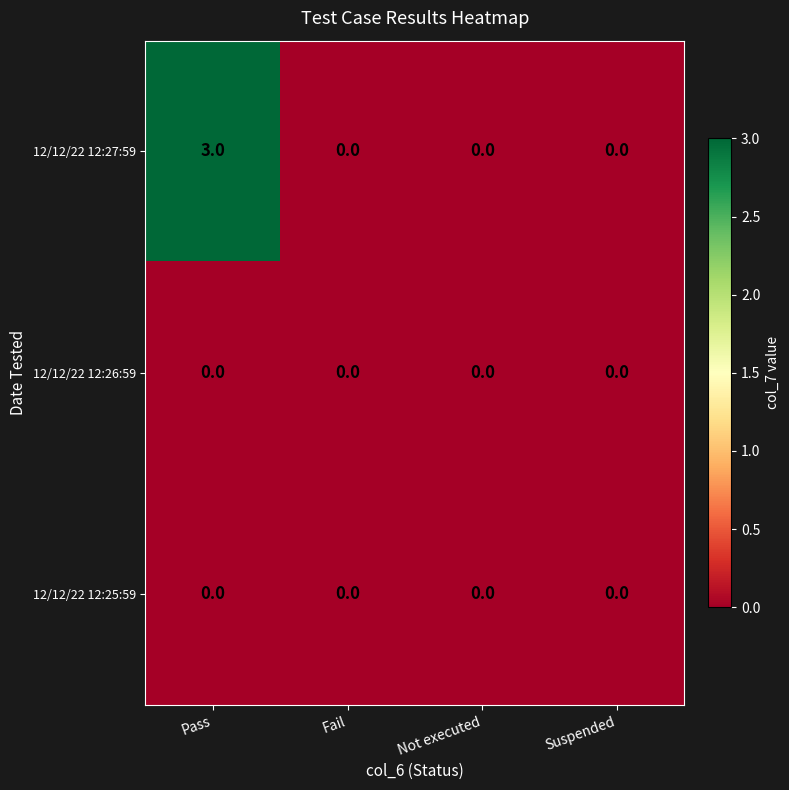

Is it true that 12/12/22 12:27:59 equals 0 at Suspended?

True